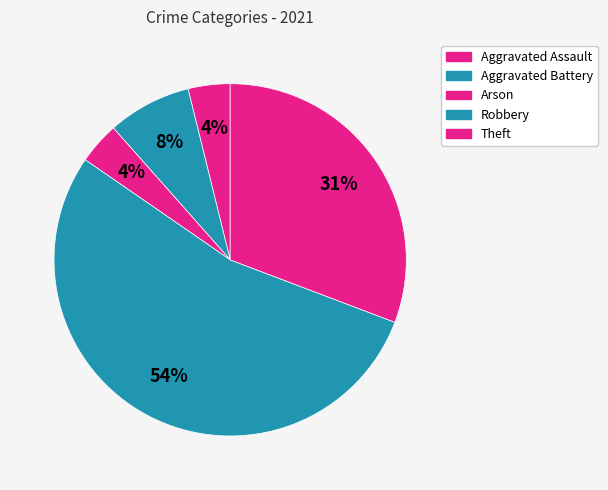

How many slices are in this pie chart?

5